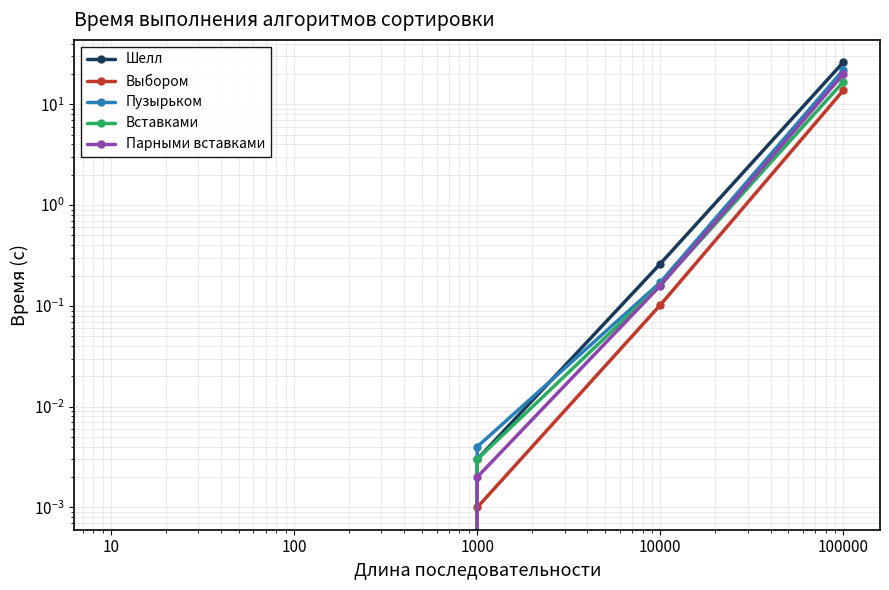

The Парными вставками series shows 0.2 at 10000. True or false?

True